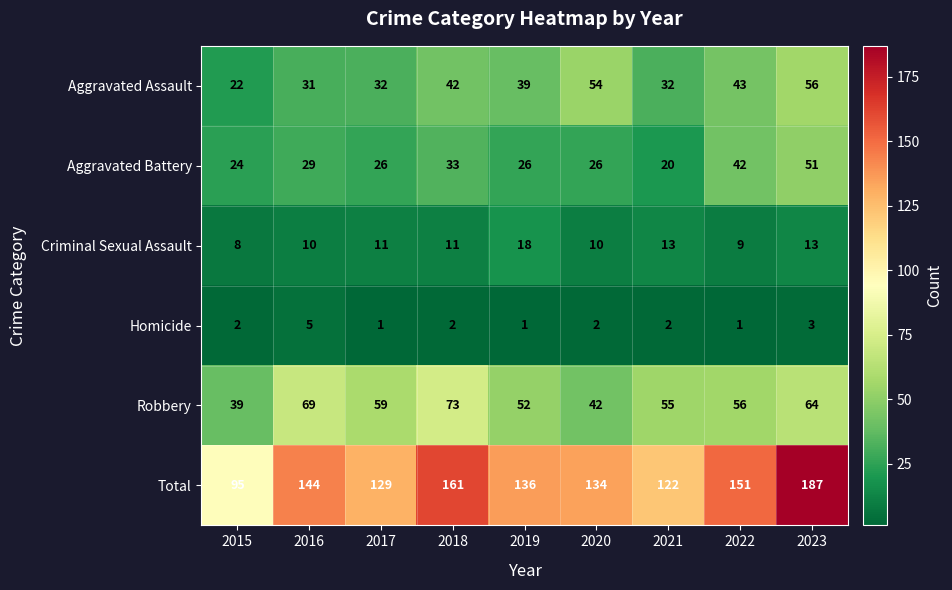

At which category does the chart reach its peak across all series?

2023